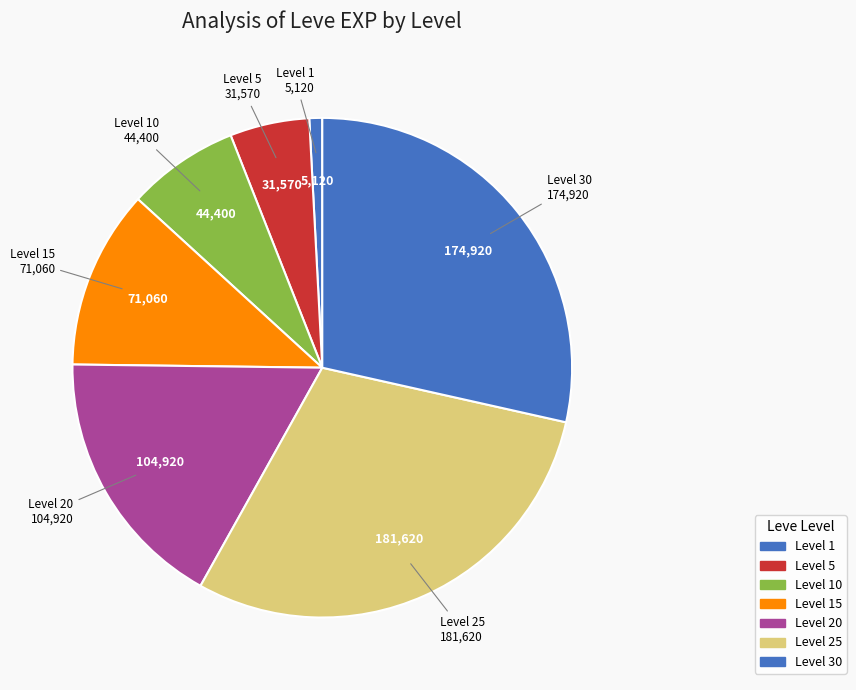

How many segments does this pie chart have?

7